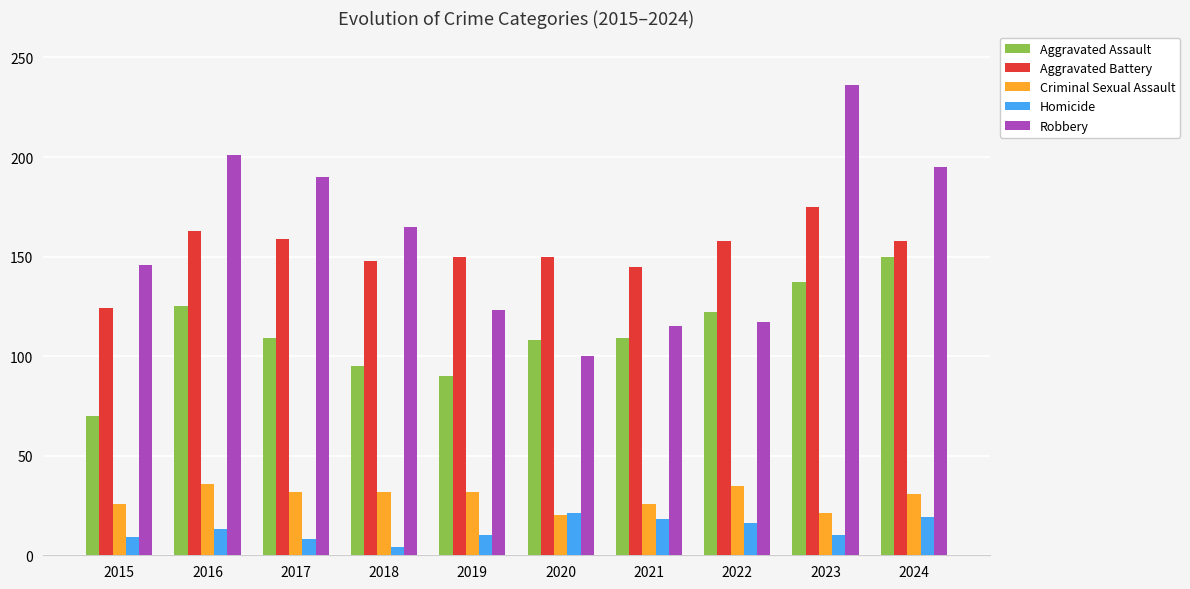

The Criminal Sexual Assault series shows 21 at 2023. True or false?

True